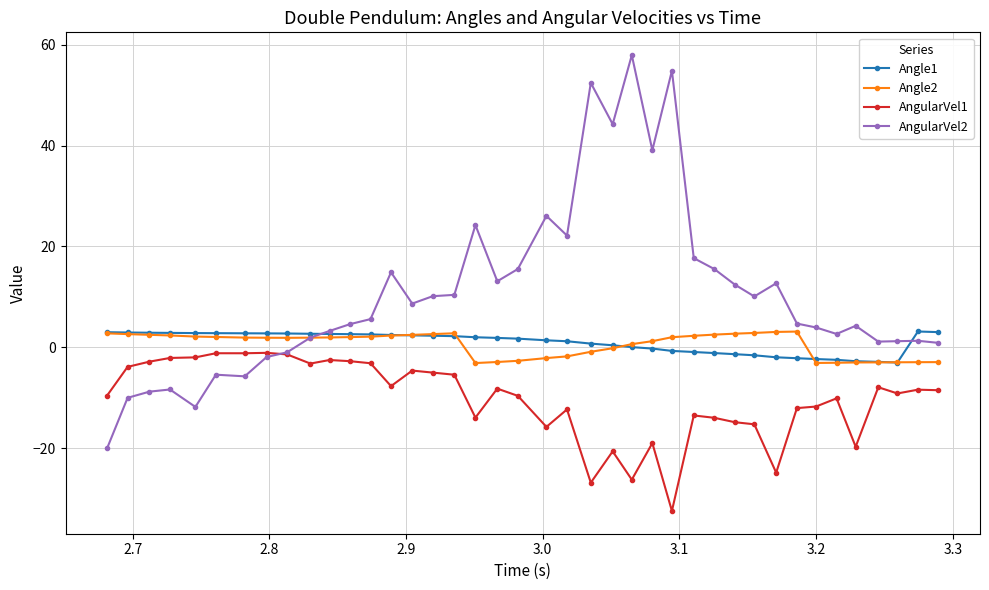

What is the value of the Angle2 point at the 34th from the left?

-3.1